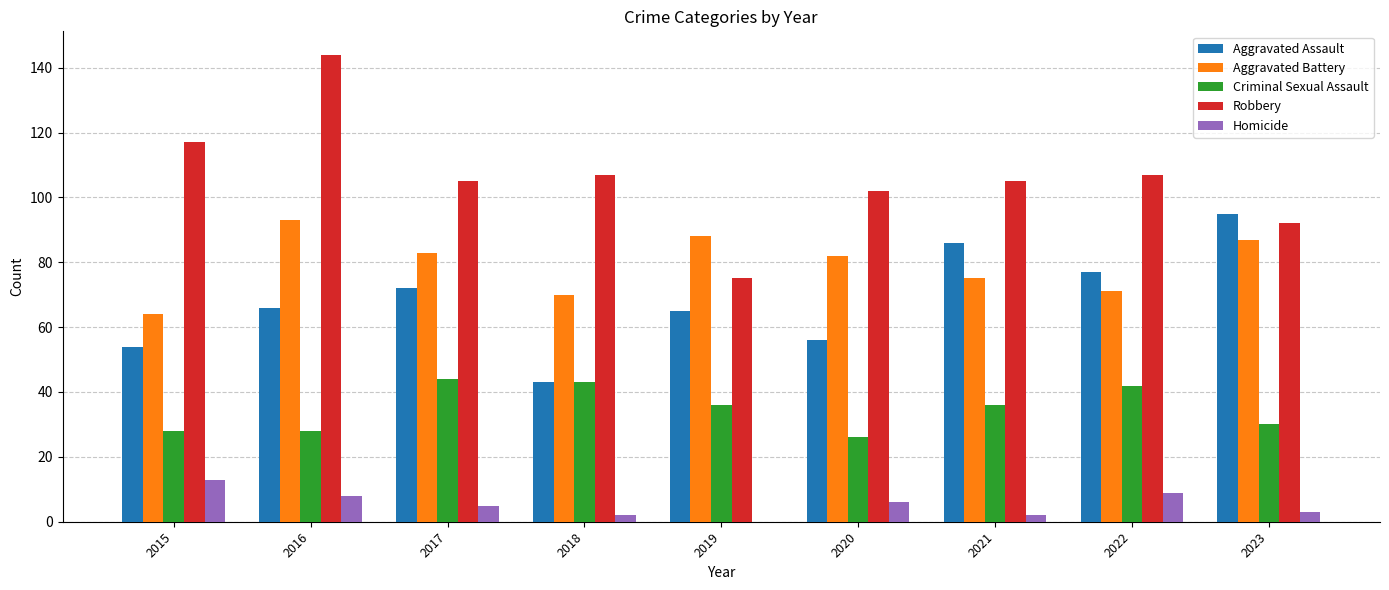

What are all the series names shown in the legend?

Aggravated Assault, Aggravated Battery, Criminal Sexual Assault, Robbery, Homicide